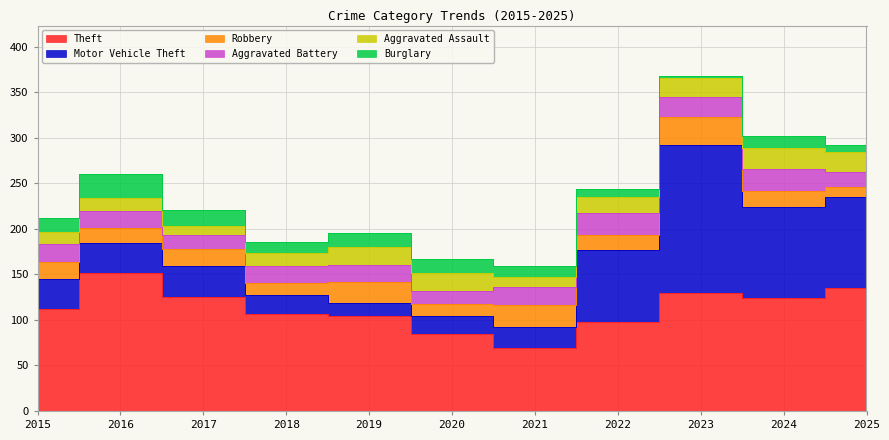

Reading left to right, transcribe all the data shown in this chart.

Theft: 2015=112	2016=151	2017=125	2018=106	2019=104	2020=85	2021=69	2022=98	2023=130	2024=124	2025=135
Motor Vehicle Theft: 2015=33	2016=33	2017=34	2018=21	2019=15	2020=19	2021=23	2022=79	2023=162	2024=100	2025=100
Robbery: 2015=19	2016=17	2017=19	2018=14	2019=23	2020=14	2021=24	2022=16	2023=31	2024=18	2025=11
Aggravated Battery: 2015=19	2016=19	2017=15	2018=18	2019=18	2020=14	2021=20	2022=24	2023=22	2024=24	2025=16
Aggravated Assault: 2015=14	2016=14	2017=10	2018=14	2019=20	2020=20	2021=11	2022=18	2023=21	2024=23	2025=22
Burglary: 2015=15	2016=26	2017=18	2018=13	2019=15	2020=15	2021=12	2022=9	2023=2	2024=13	2025=8